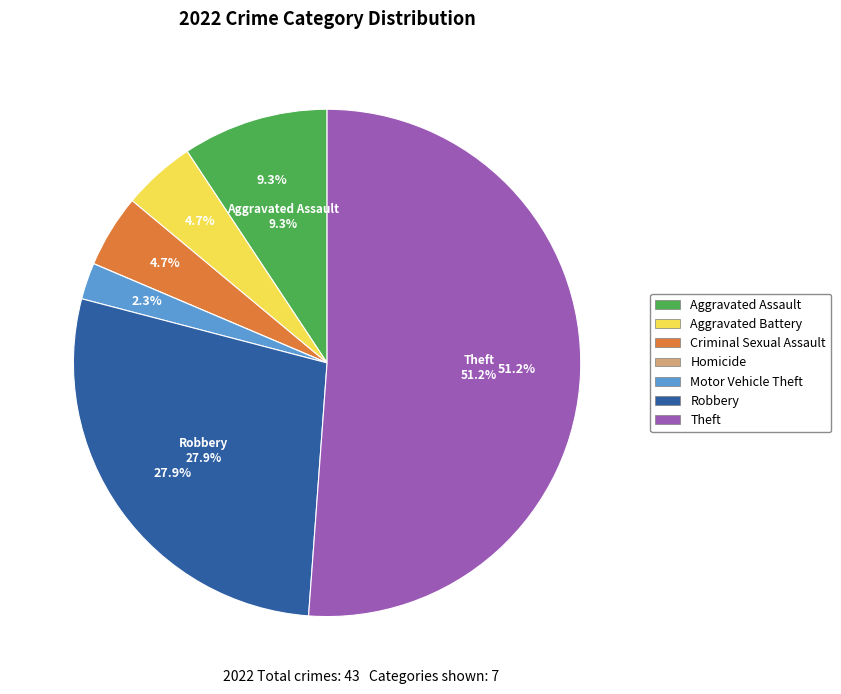

Rank the categories by value from lowest to highest.

Homicide, Motor Vehicle Theft, Aggravated Battery, Criminal Sexual Assault, Aggravated Assault, Robbery, Theft